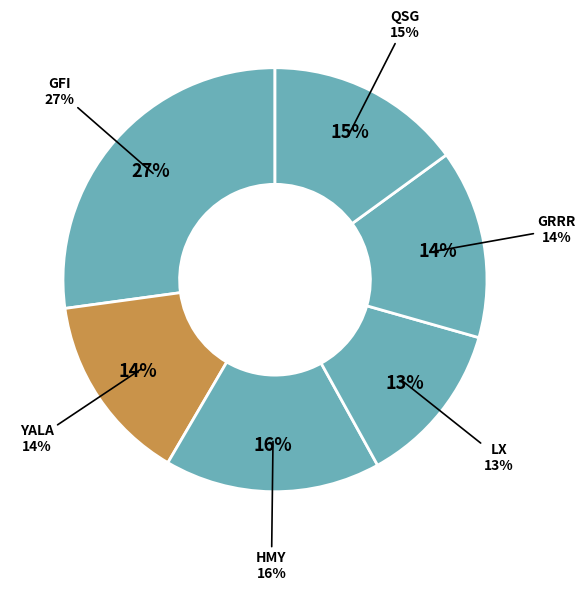

What portion of the pie excludes YALA?

85.6%